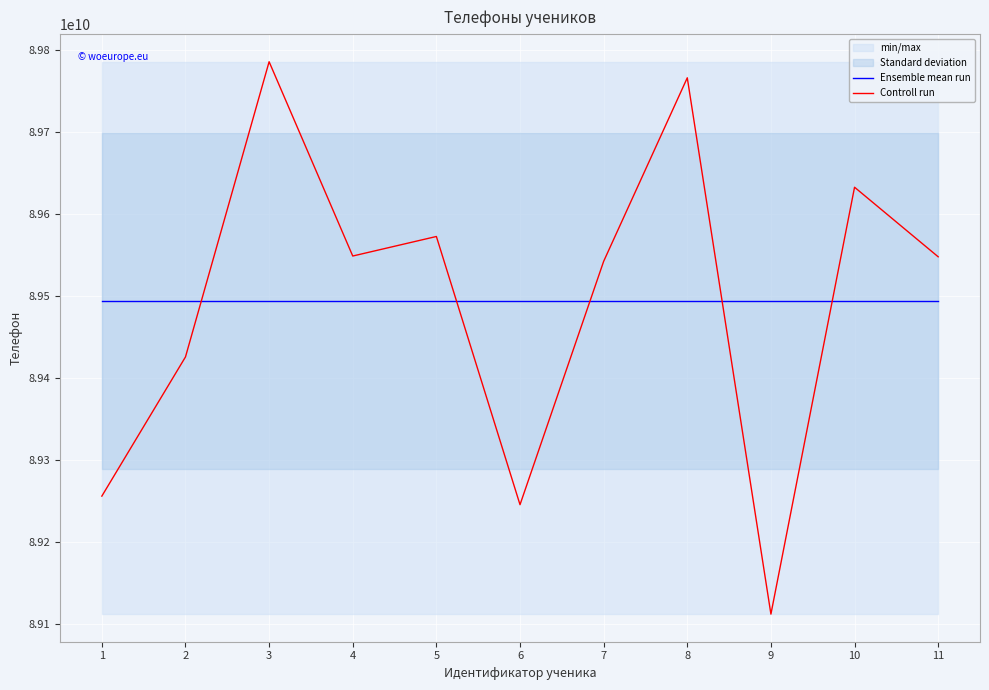

What is the value of the Controll run point at the 5th from the left?

89572587569.0